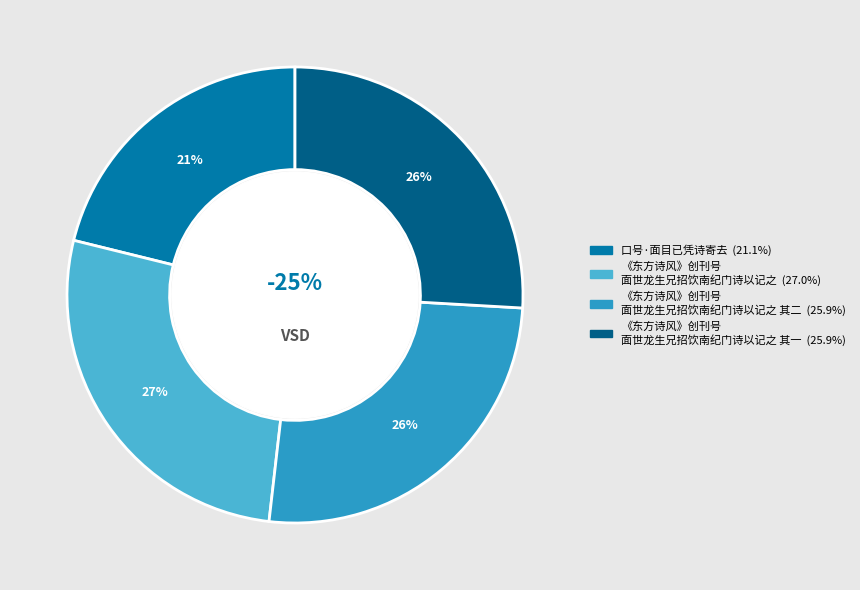

To the nearest percent, what portion does 《东方诗风》创刊号面世龙生兄招饮南纪门诗以记之 其二 represent?

26%